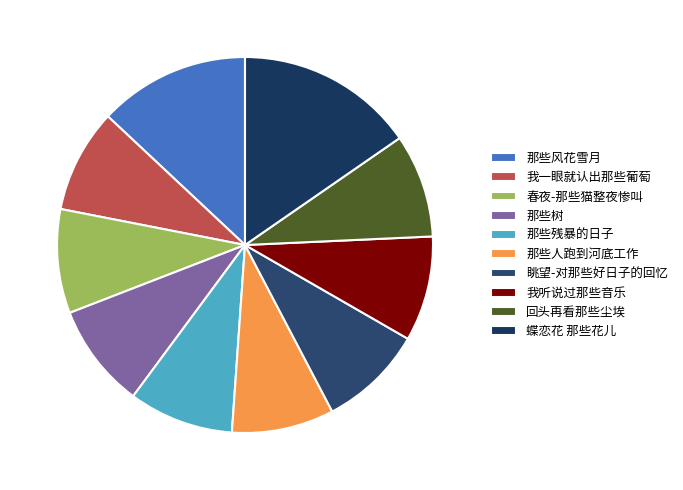

Is there any slice that represents more than half of the pie?

No